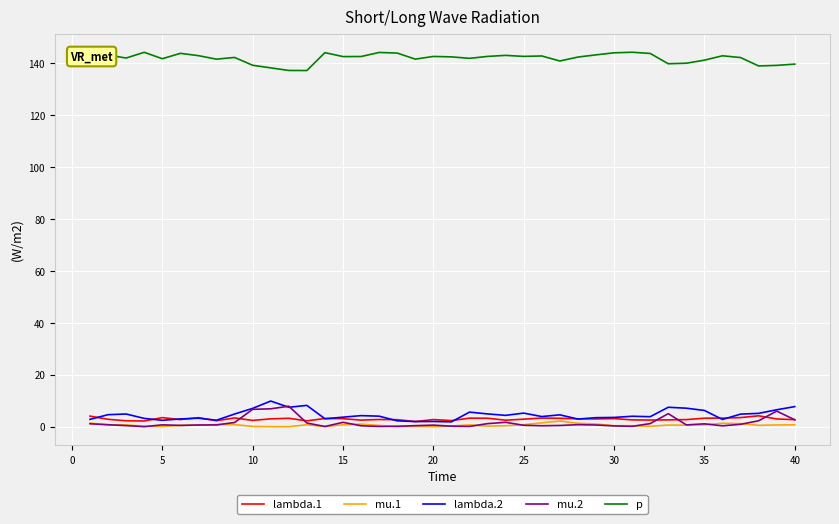

Rank the series by their maximum value, from lowest to highest.

mu.1, lambda.1, mu.2, lambda.2, p